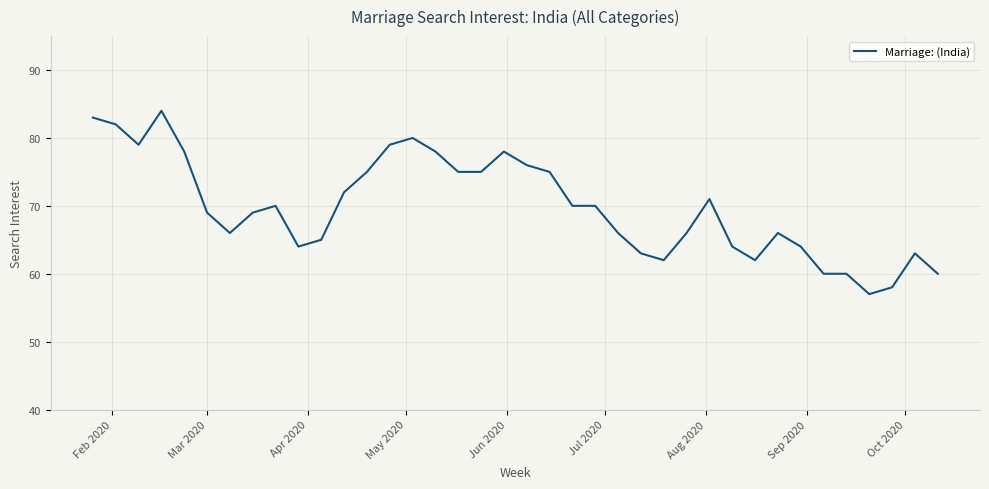

Does the chart display data point markers on the line(s)?

No